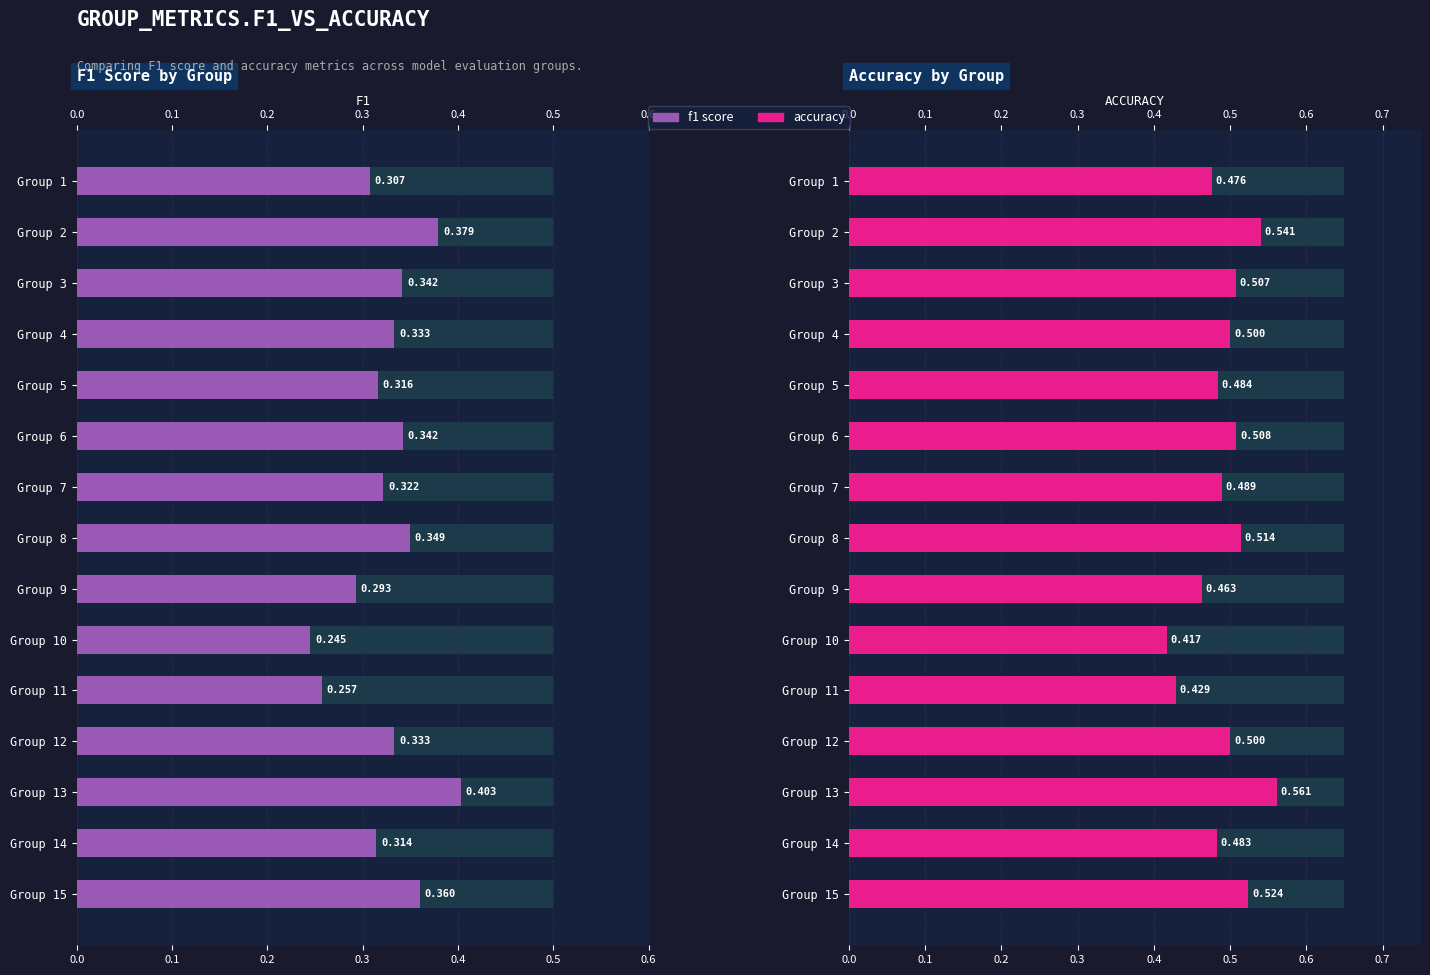

What is the smallest value displayed?

0.2